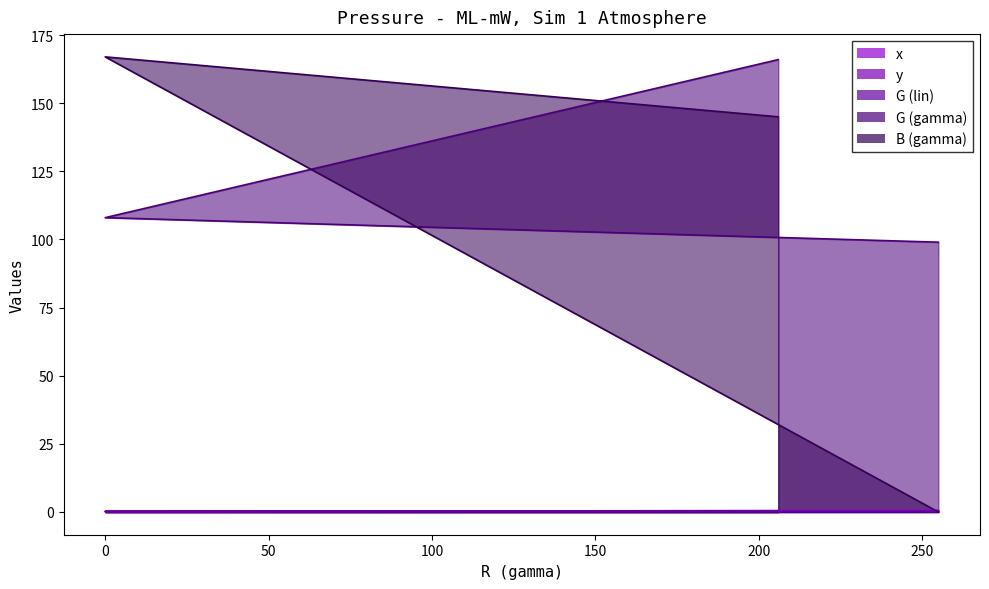

True or false: G (lin) has a value of 0.1 at 206.

False